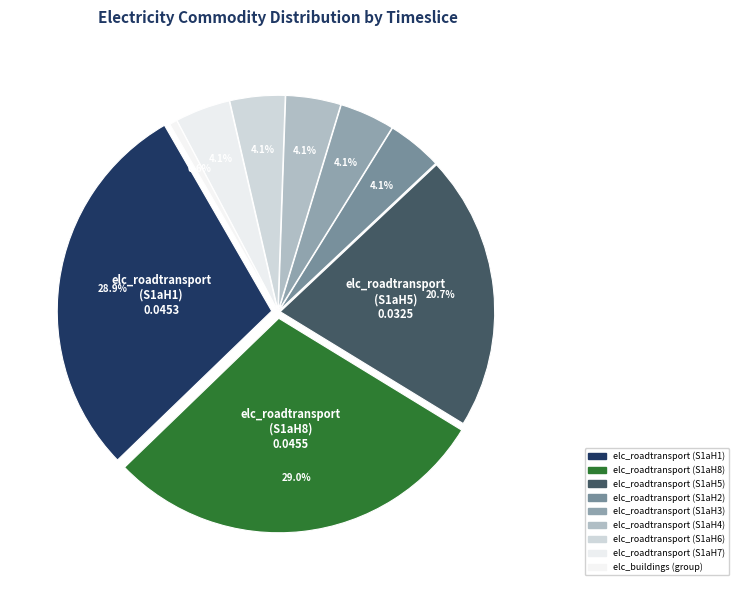

What portion of the pie excludes elc_buildings S1b0201h03?

99.9%